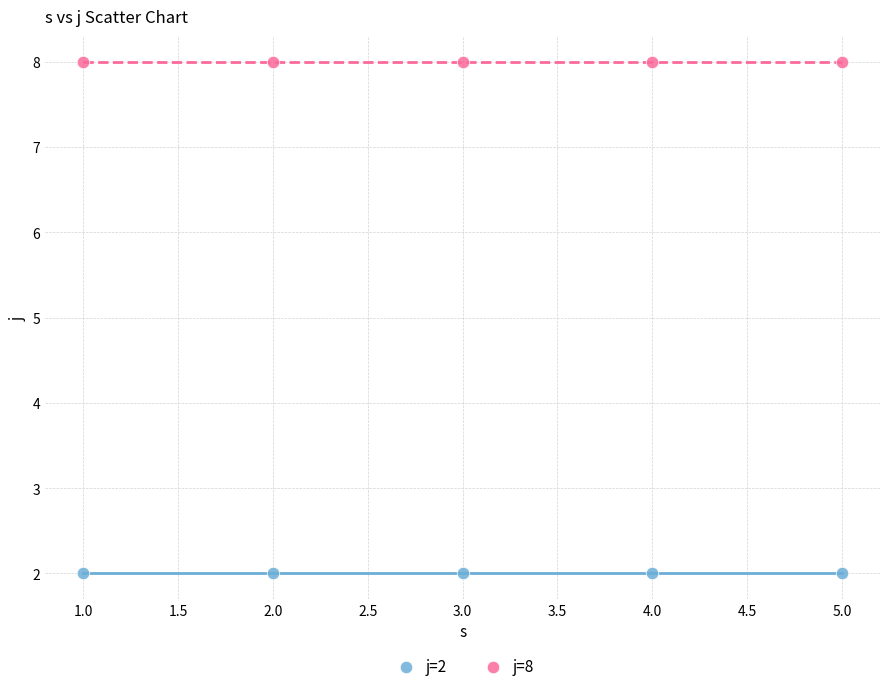

Across all data points, what is the average Y value?

5